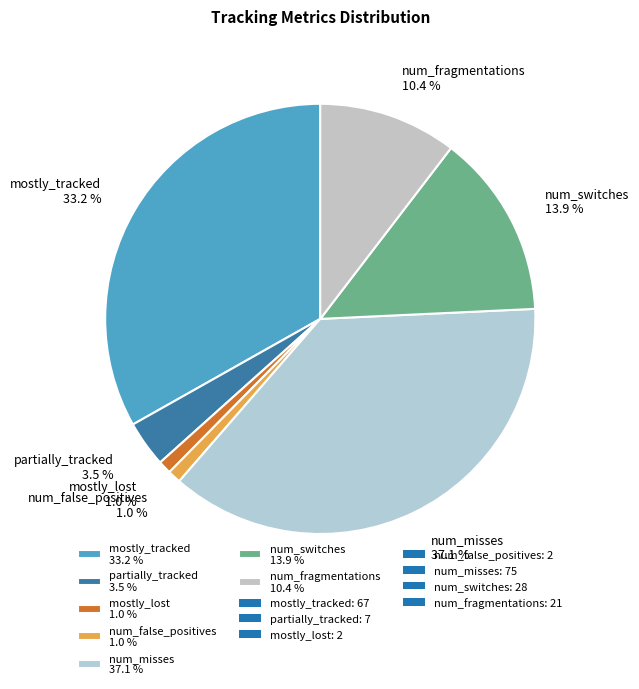

To the nearest percent, what is the average slice percentage?

14%